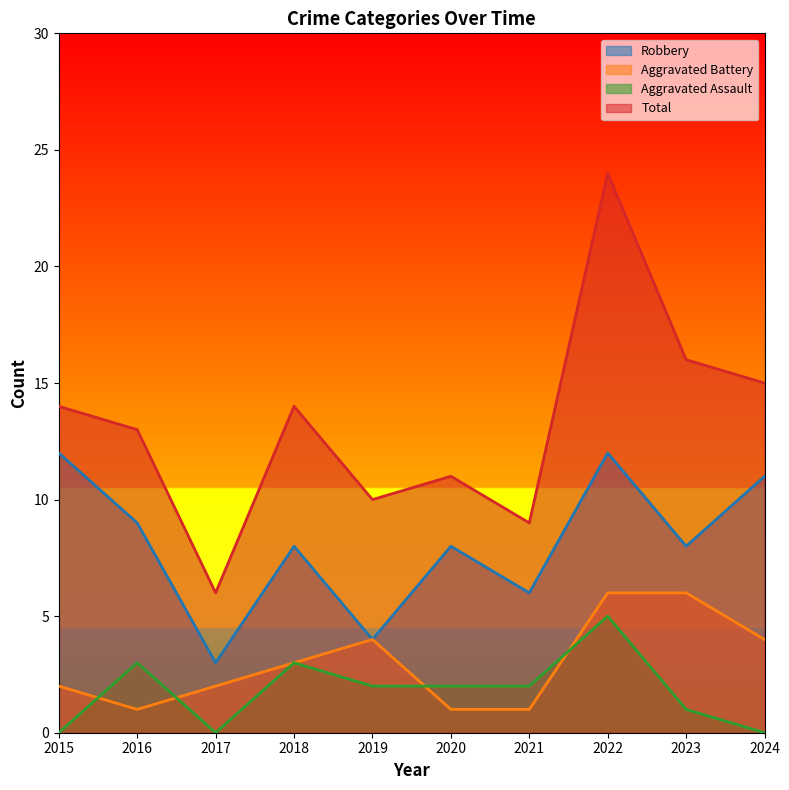

At how many categories does at least one series exceed 18?

1